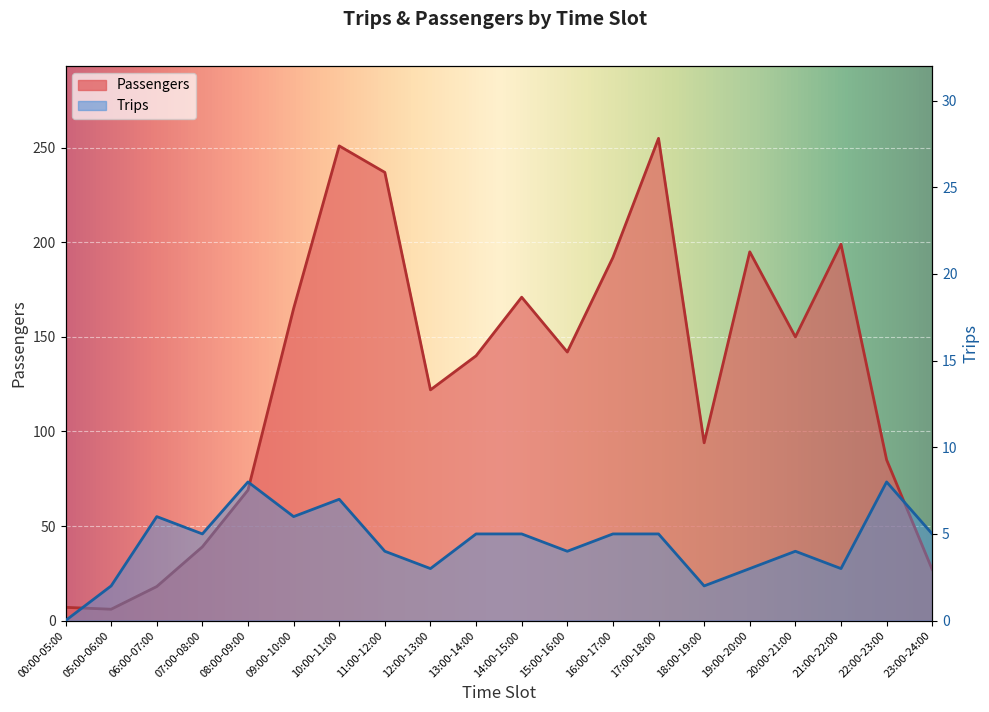

How many lines are shown in the chart?

2